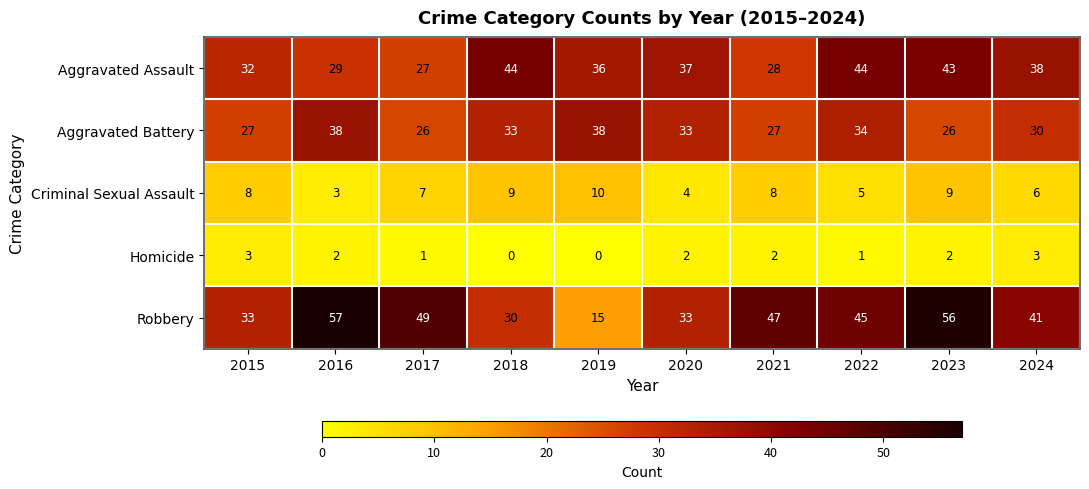

Which label corresponds to the largest value in the chart?

2016